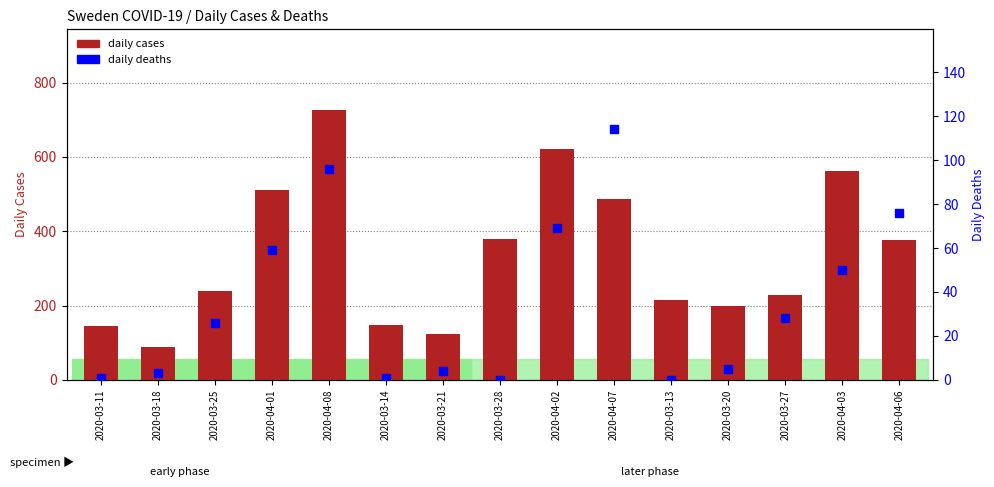

Is the value of daily deaths at 2020-04-03 greater than the value of daily cases at 2020-03-13?

No